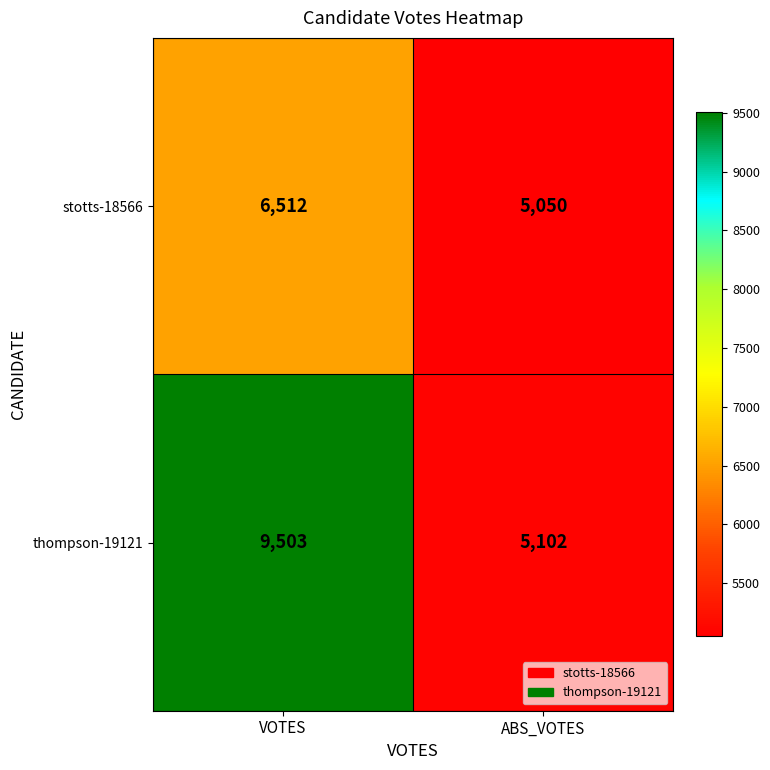

What is the spread (max minus min) of values at ABS_VOTES?

52